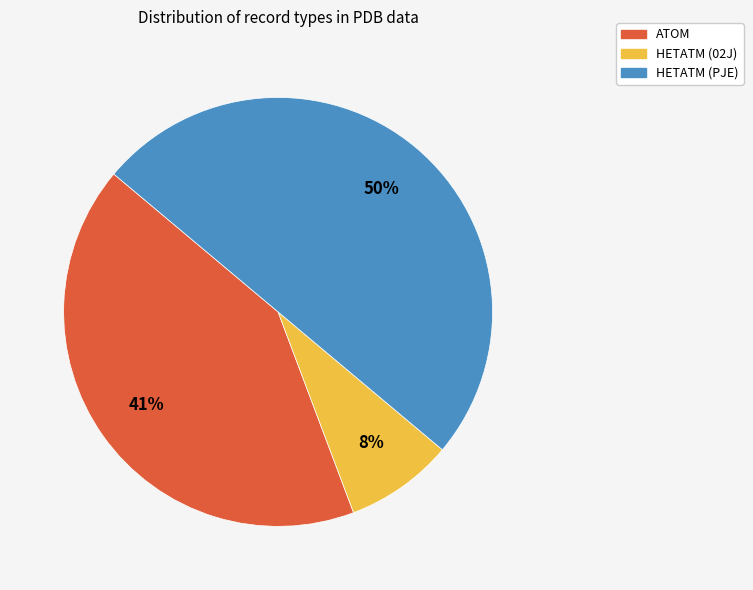

What percentage do HETATM (PJE) and HETATM (02J) together represent?

58.2%